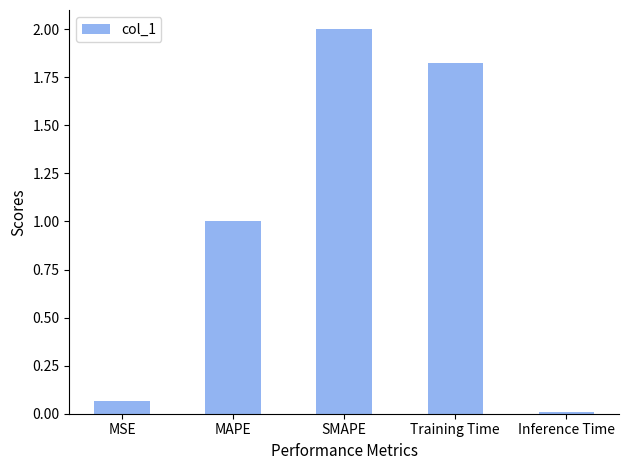

Where is the data nearest to the value 1?

MAPE